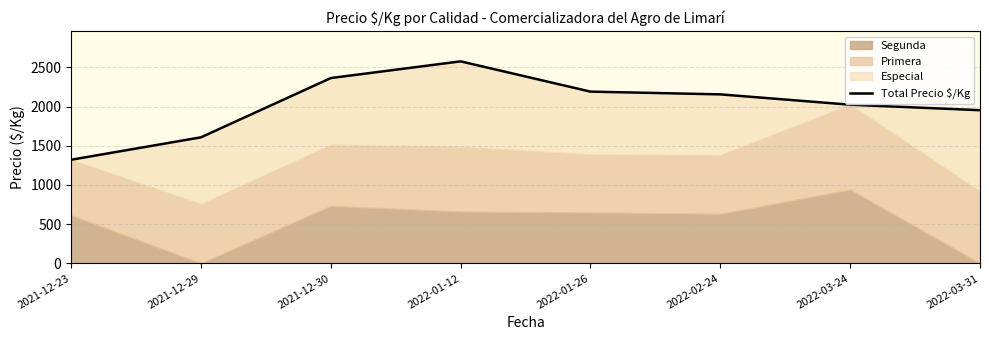

Which has a higher value, 2022-01-12 or 2021-12-30?

2022-01-12